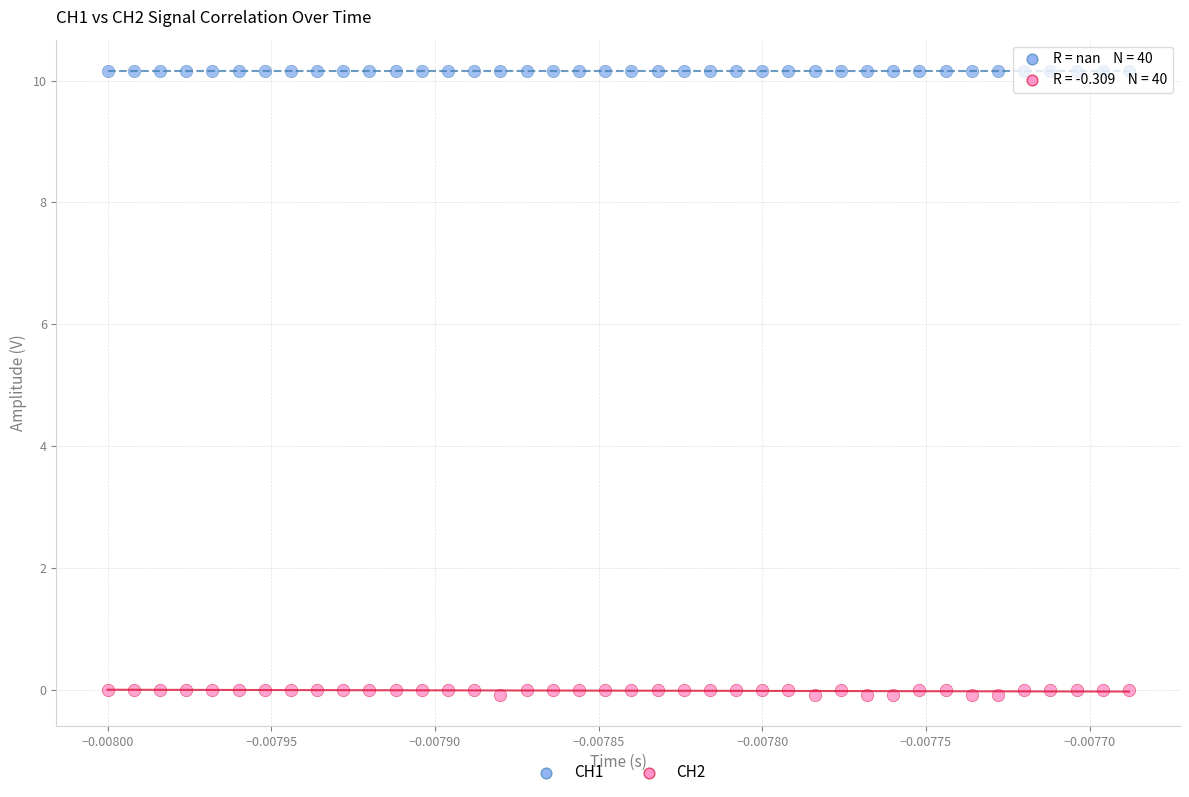

Which series reaches the minimum Y coordinate?

CH2